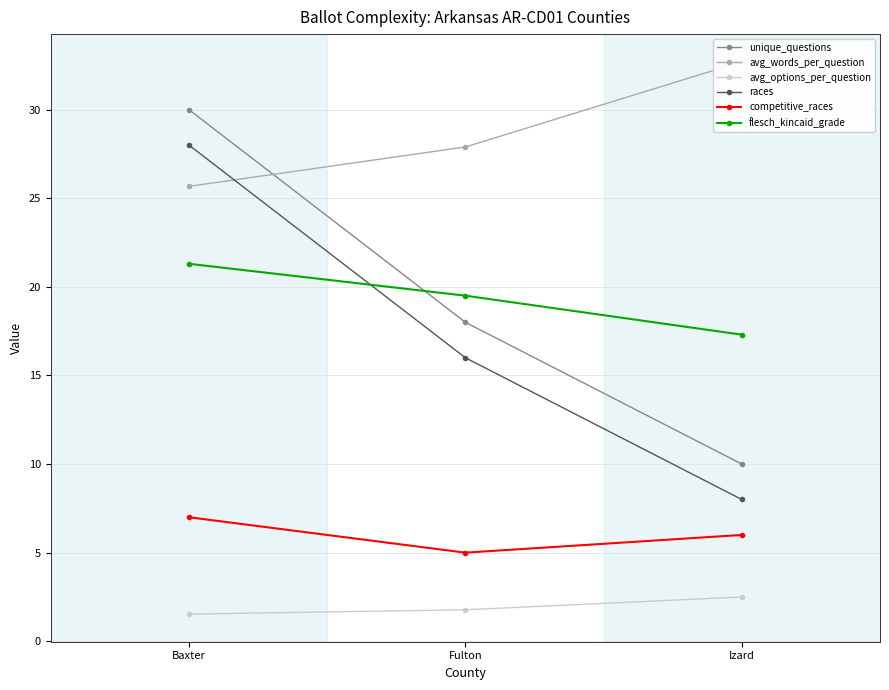

What are all the series names shown in the legend?

unique_questions, avg_words_per_question, avg_options_per_question, races, competitive_races, flesch_kincaid_grade